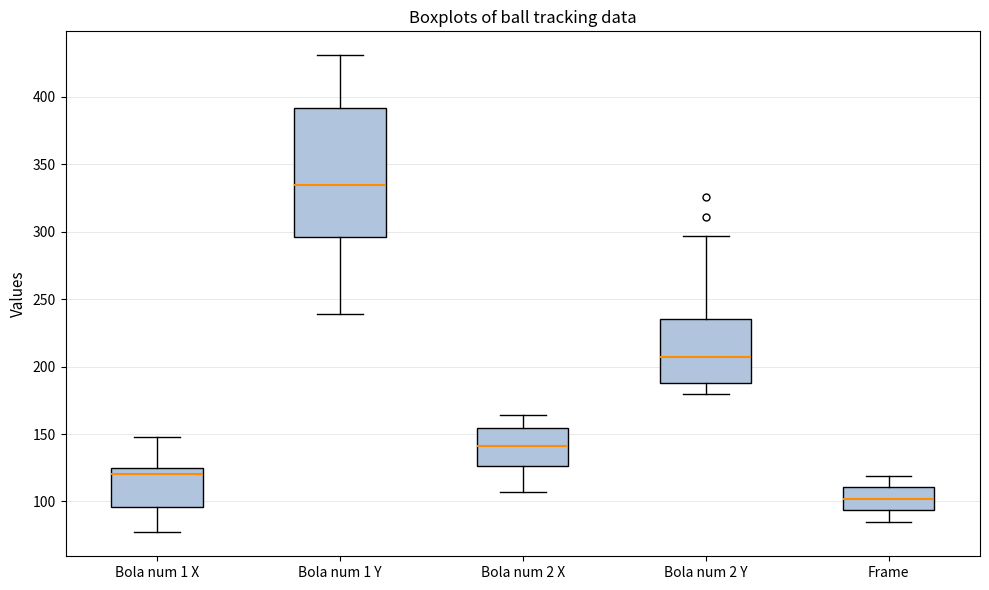

Which box's median line is the highest?

Bola num 1 Y